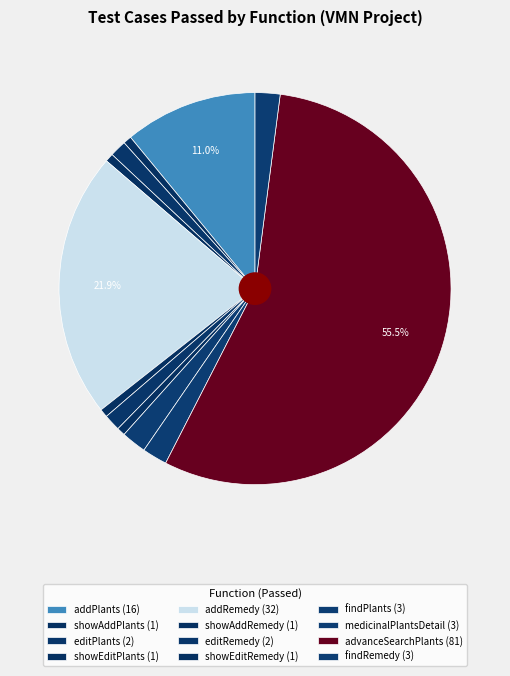

Count the number of slices in the pie.

12